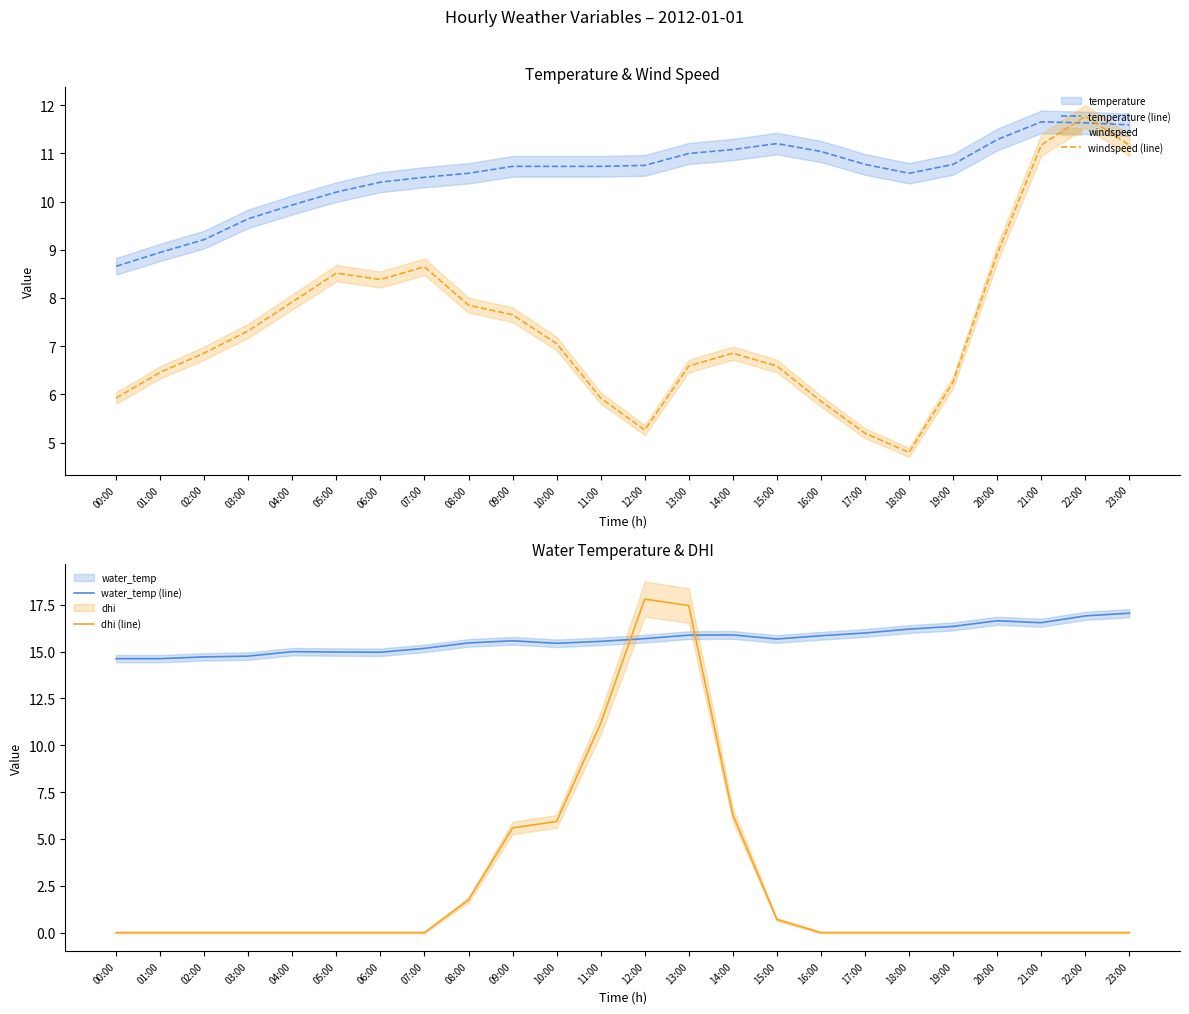

The value of windspeed (line) at 11:00 is 9.0. True or false?

False